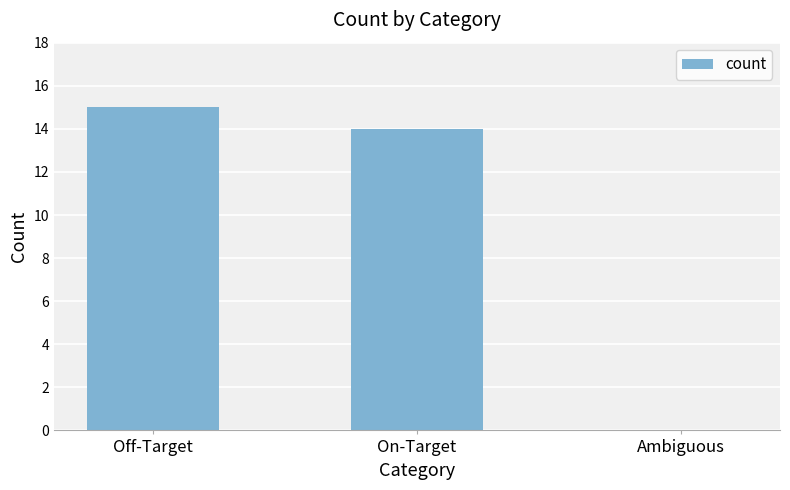

Is it true that the value at On-Target is 14?

True